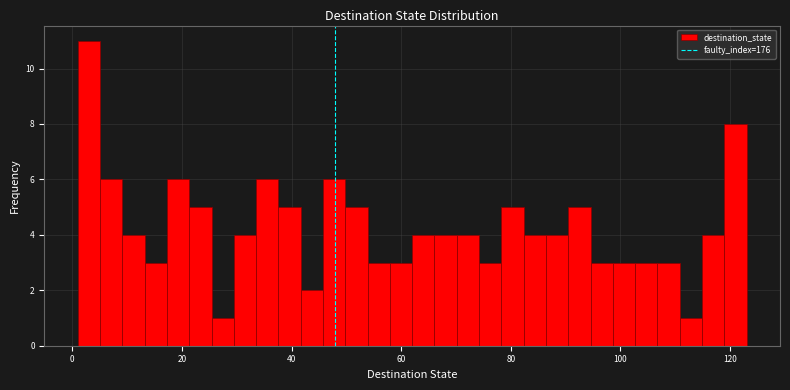

Read against the x-axis, roughly where is the centre of the tallest bar?

4